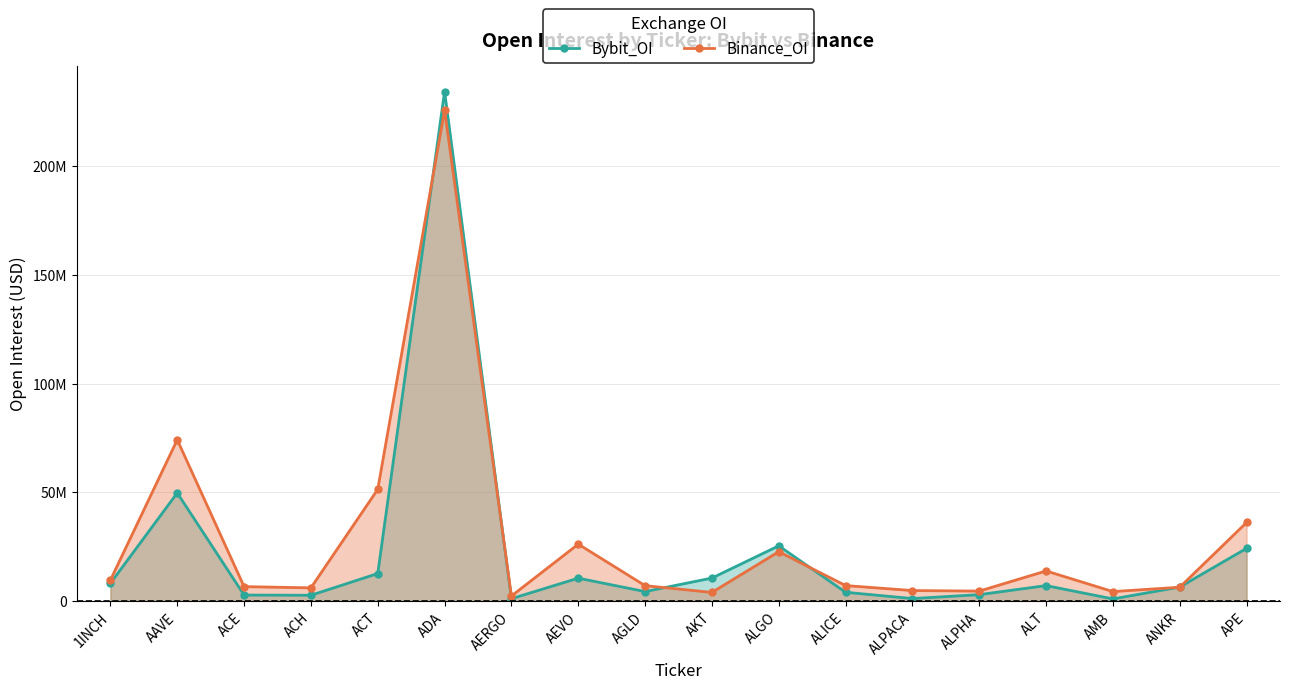

Which category has the lowest value in the Bybit_OI series?

AMB